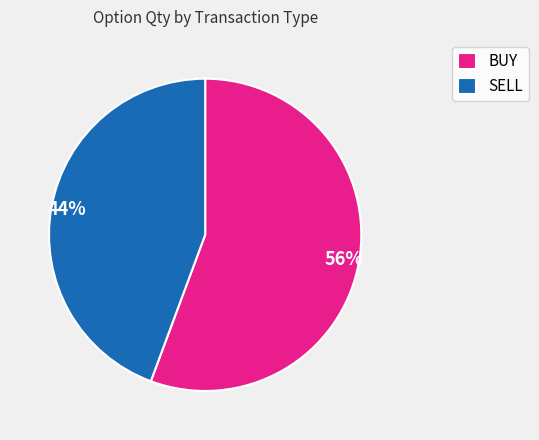

Do SELL and BUY together represent more than half of the pie?

Yes